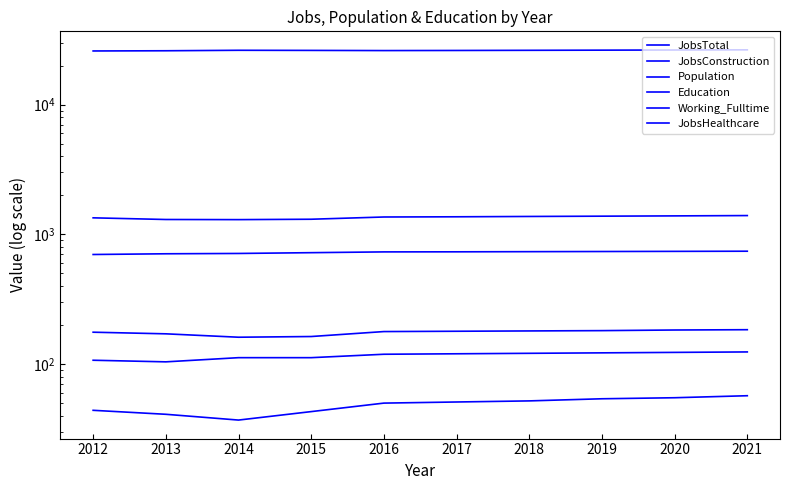

Which series has the largest total across all categories?

Population